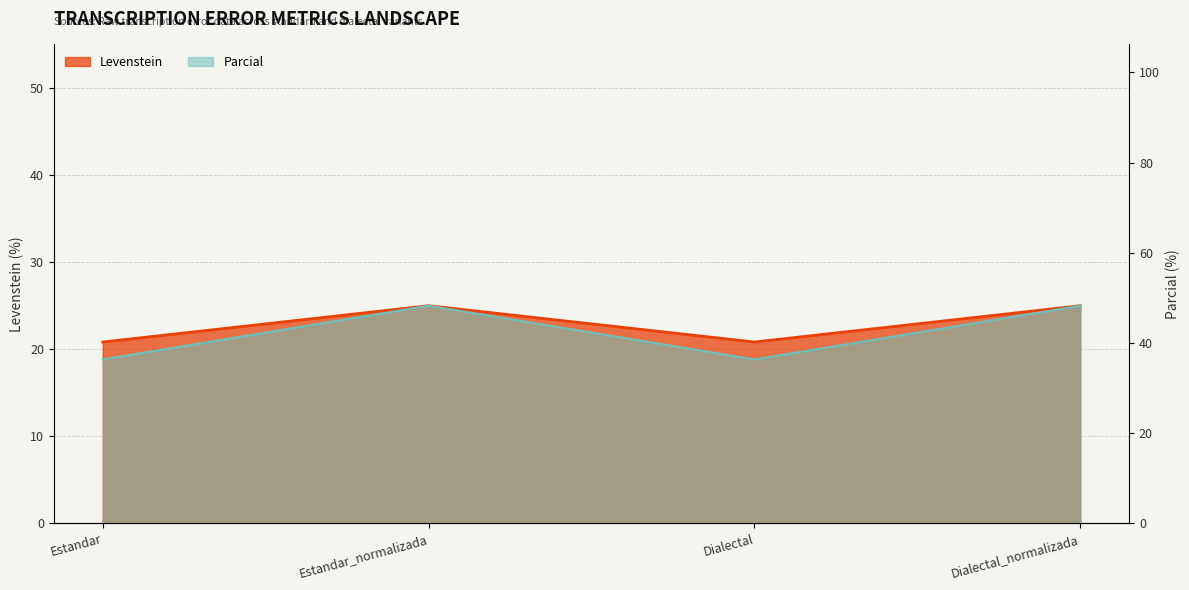

How many data points in Parcial are above 48?

2